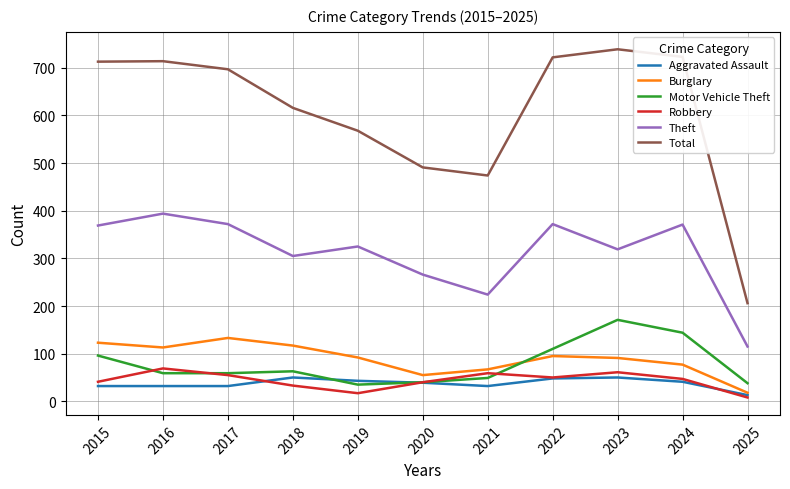

How many interior local valleys does the Total series have?

1